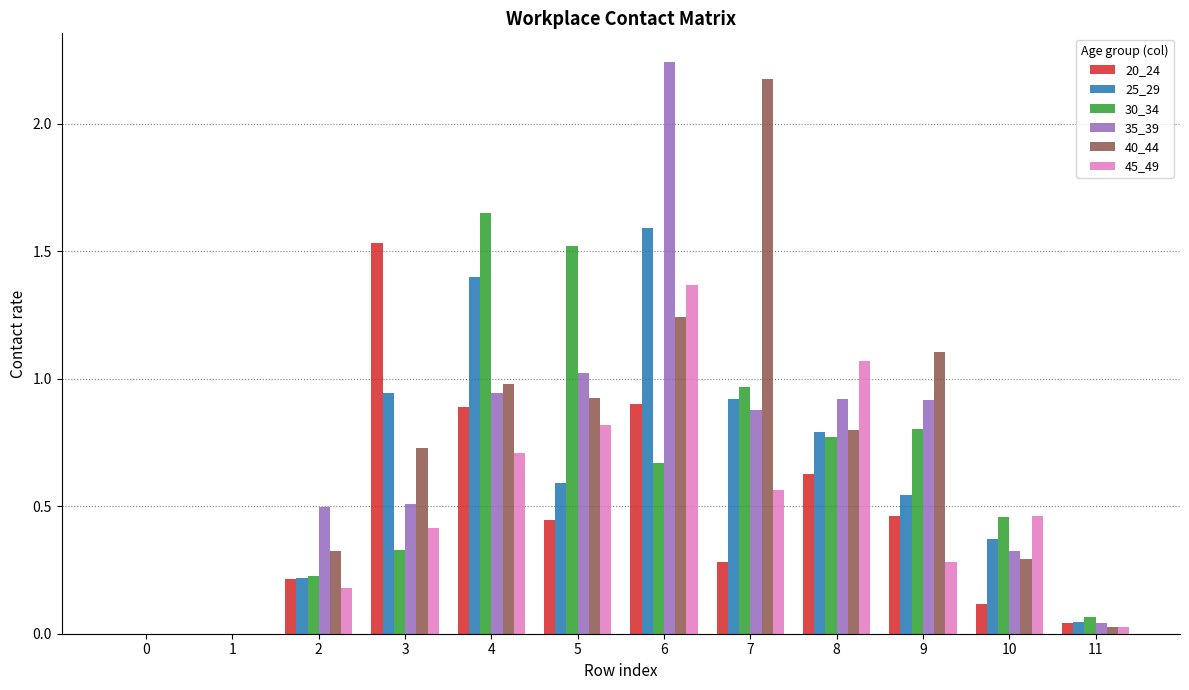

Are the bars grouped side by side (vs. stacked)?

Yes